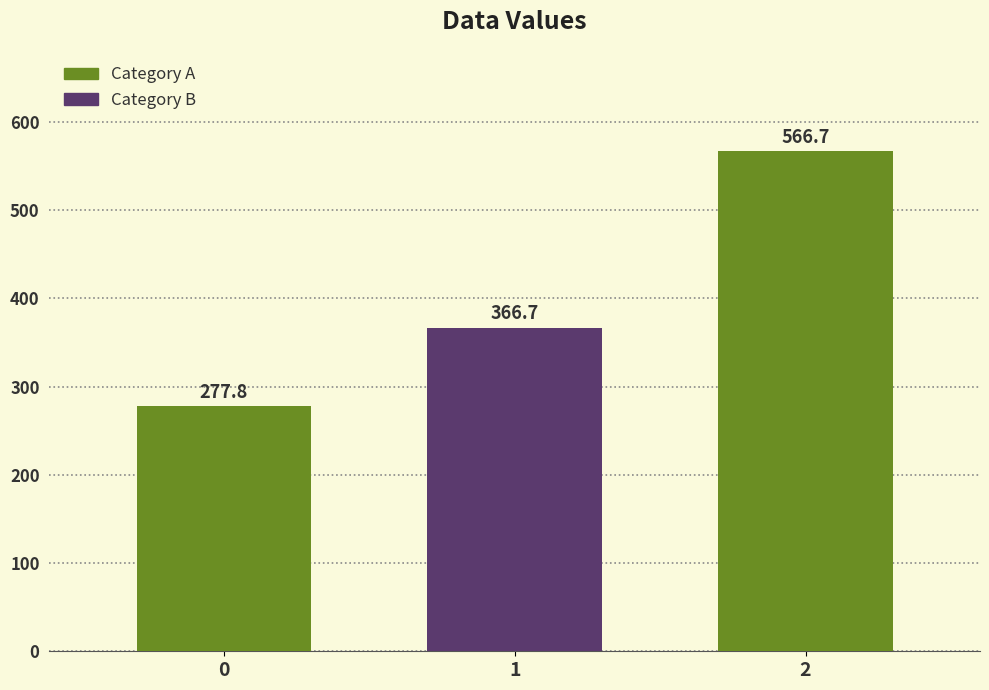

The value at 2 is 800.6. True or false?

False